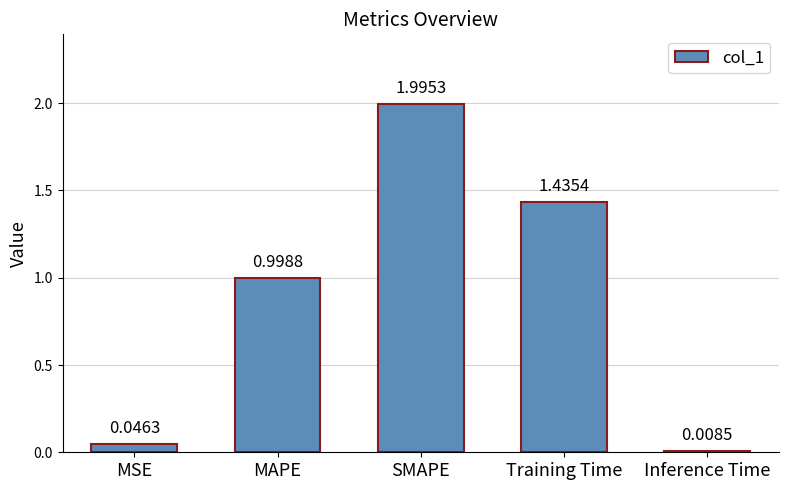

How many bars are there in total?

5